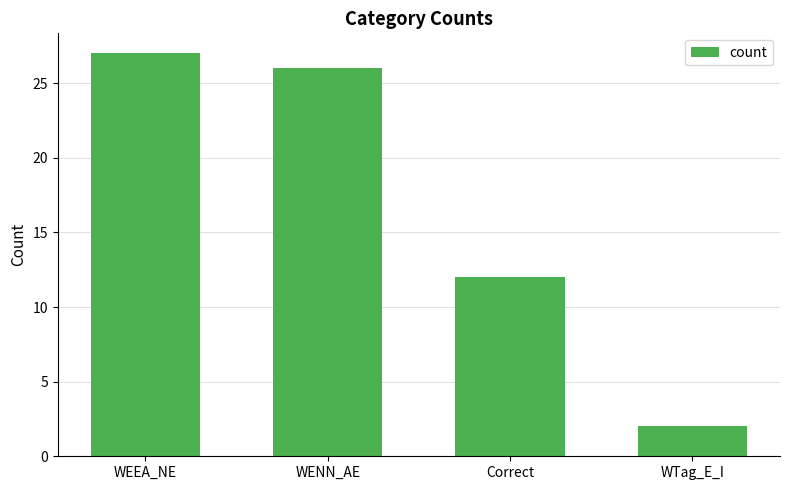

Is it true that the value at WTag_E_I is 2?

True